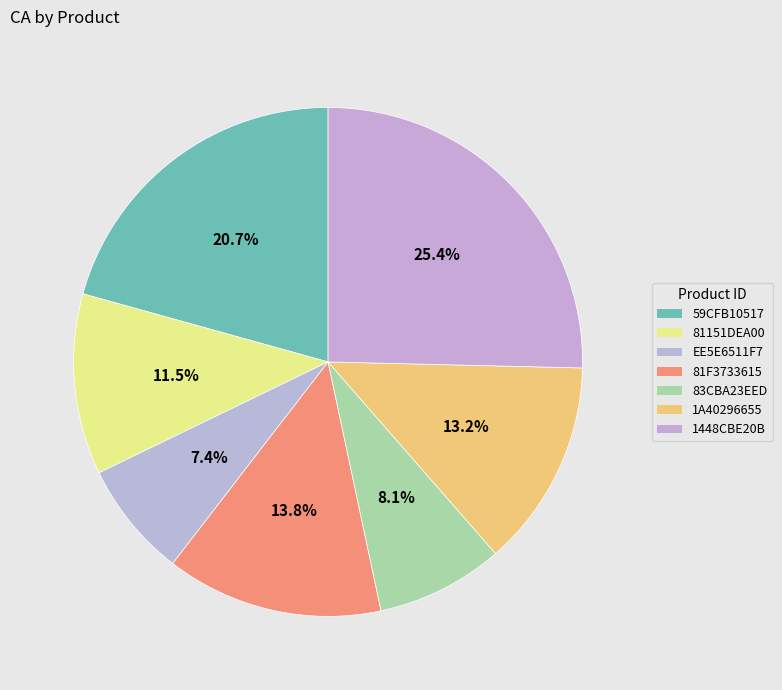

Is 1448CBE20B the majority of the pie?

No